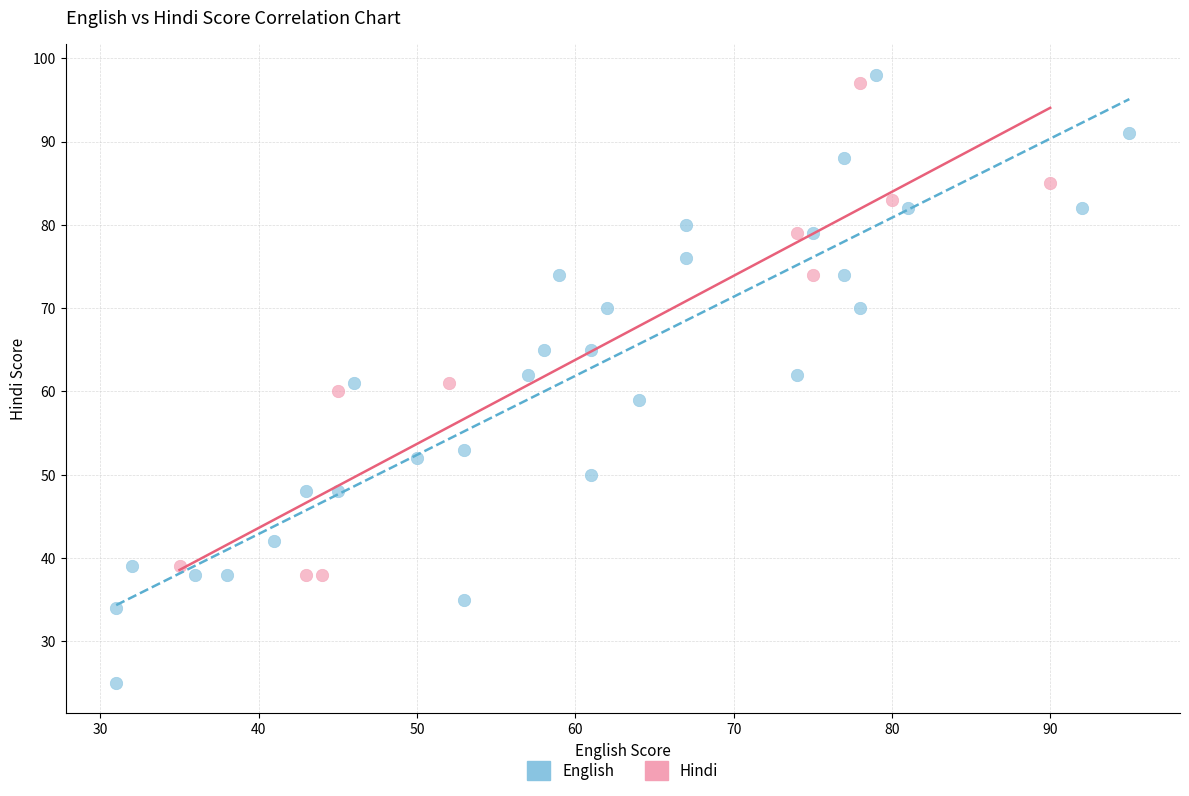

What are all the series names shown in the legend?

English, Hindi